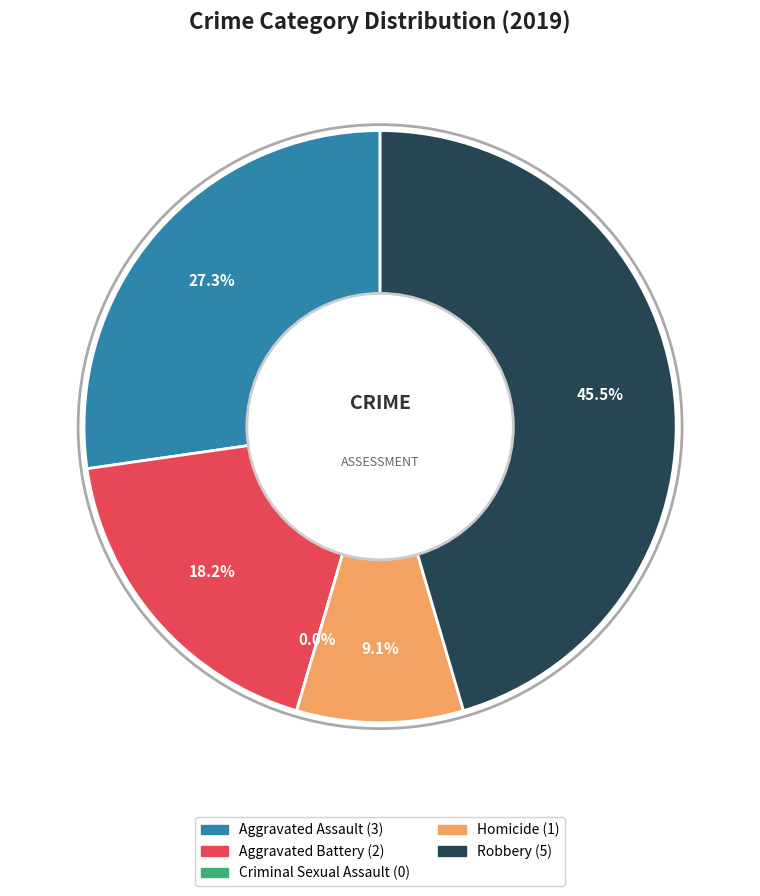

How many segments does this pie chart have?

5